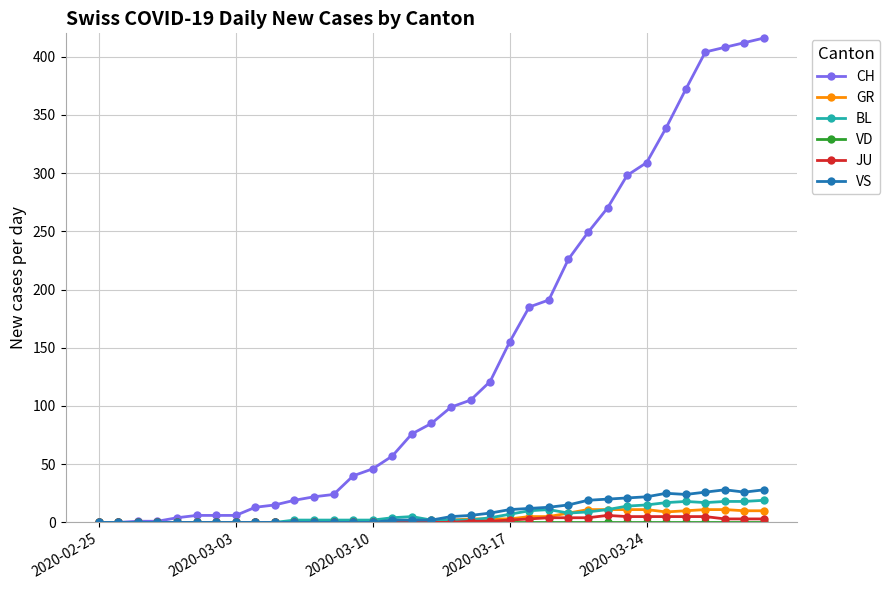

How many JU values are between 0 and 4?

29